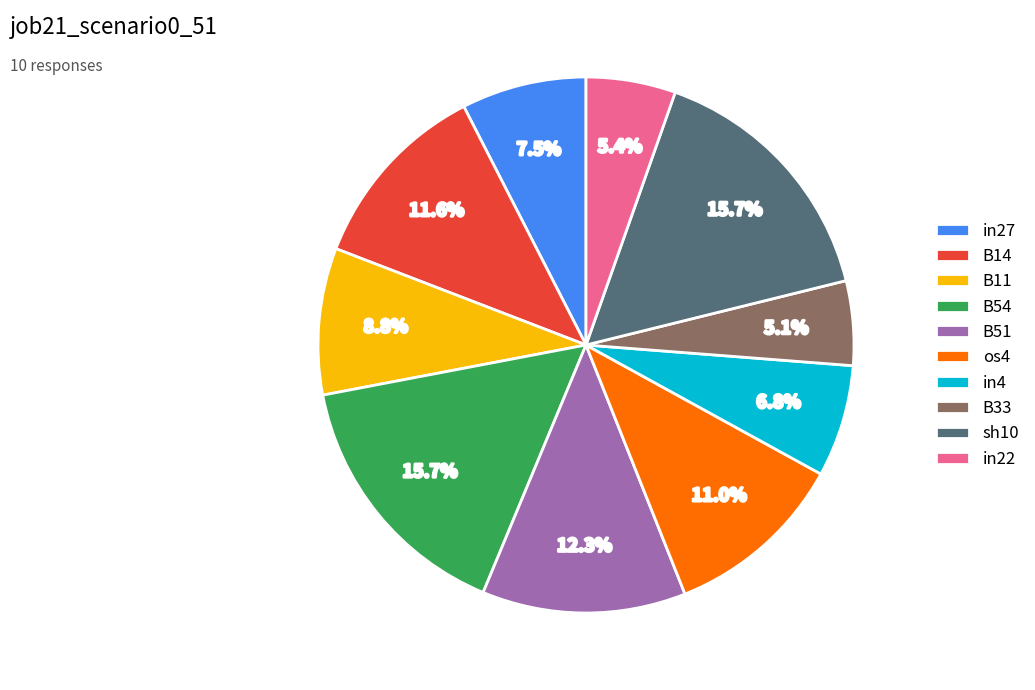

Count the number of slices in the pie.

10